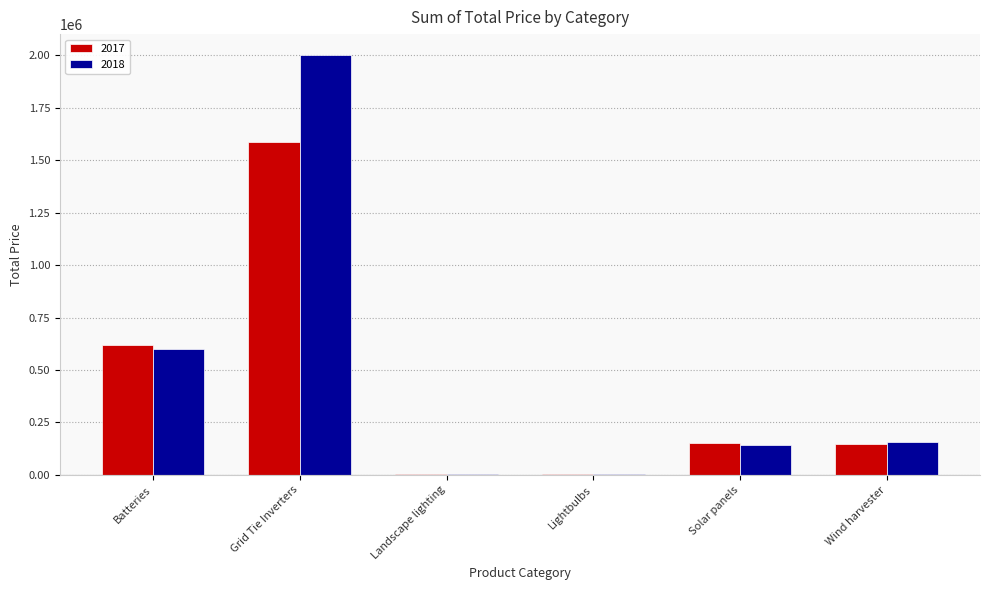

Between Grid Tie Inverters and Wind harvester, which series saw the biggest shift?

2018